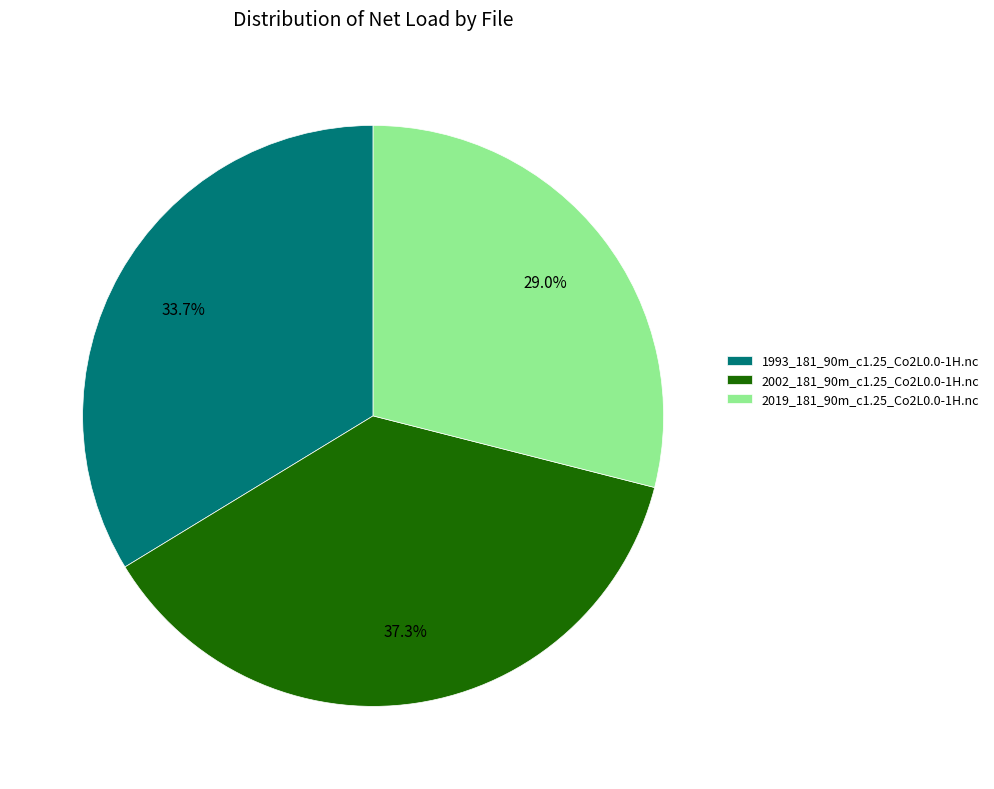

What is the ratio of the value at 2019_181_90m_c1.25_Co2L0.0-1H.nc to the value at 2002_181_90m_c1.25_Co2L0.0-1H.nc?

0.8